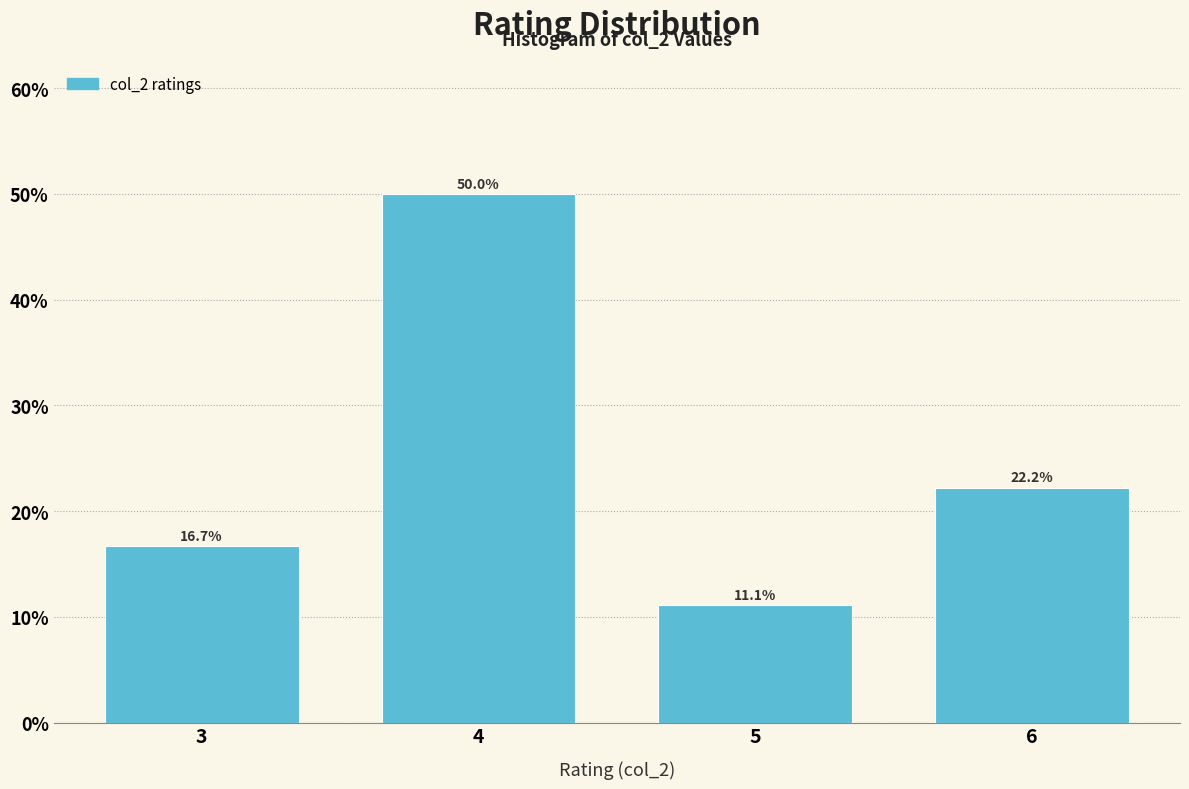

Reading left to right, list every bar in this chart as the range it spans on the x-axis followed by its height.

2.5 to 3.5: 16.7
3.5 to 4.5: 50.0
4.5 to 5.5: 11.1
5.5 to 6.5: 22.2